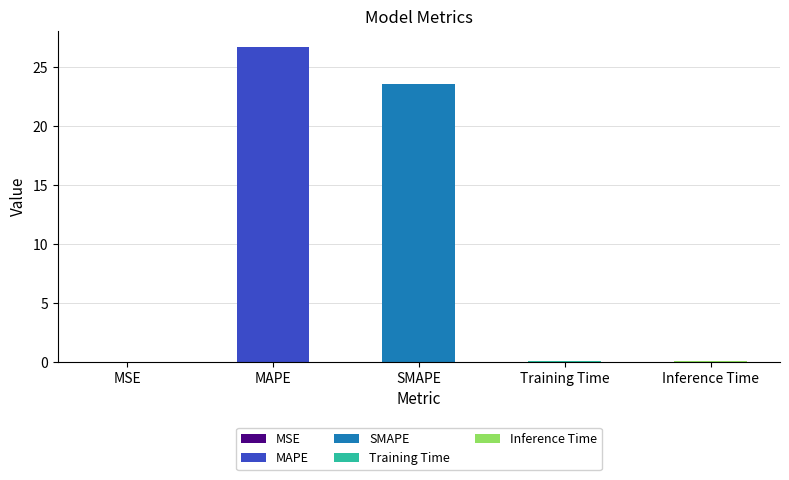

What is the difference between the maximum and minimum values?

26.7